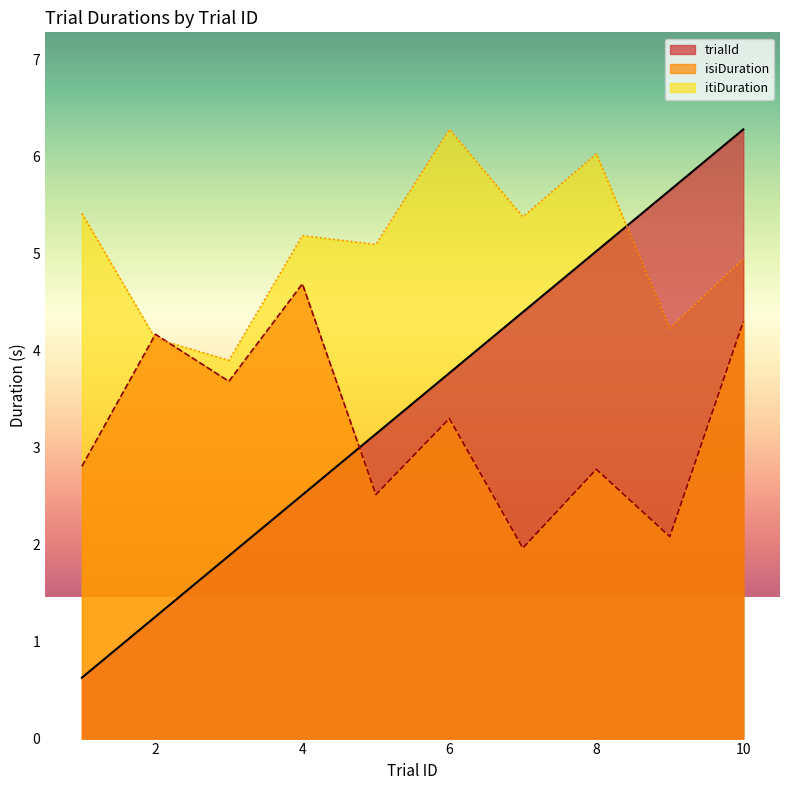

In isiDuration, how many points are higher than both neighbors (excluding endpoints)?

4